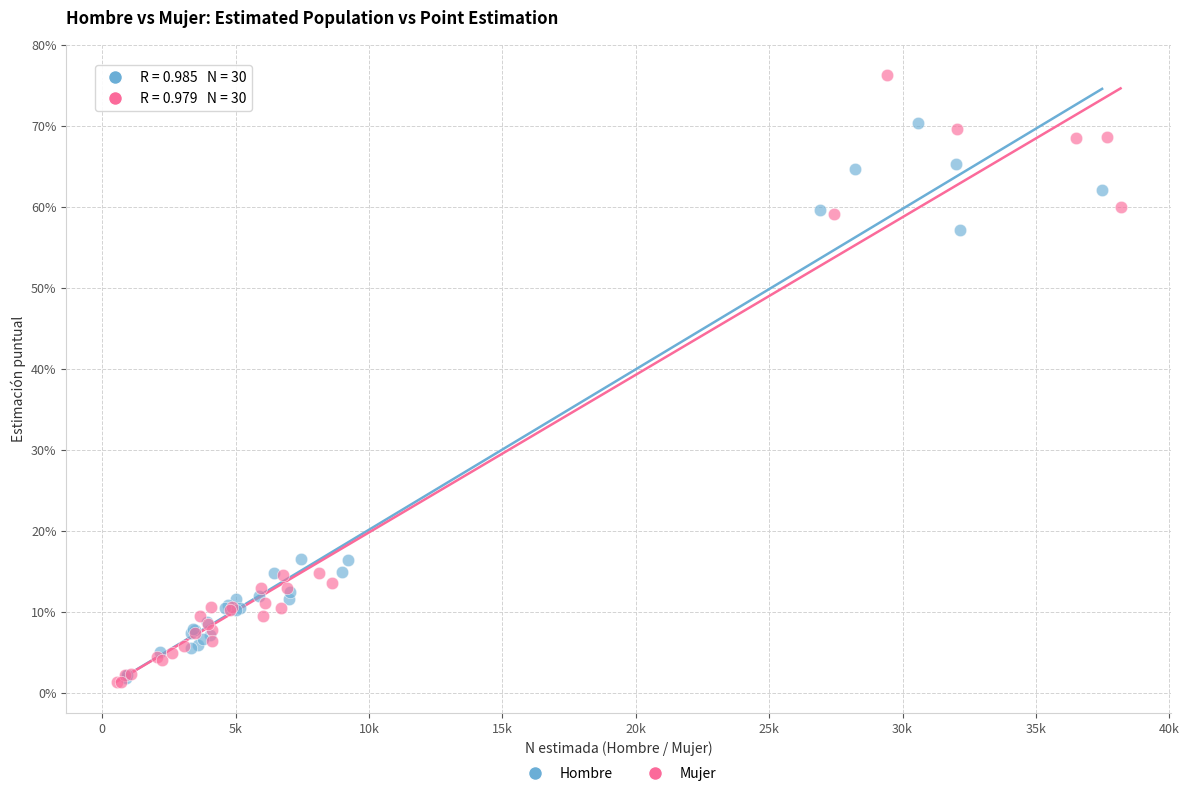

What are all the series names shown in the legend?

Hombre, Mujer